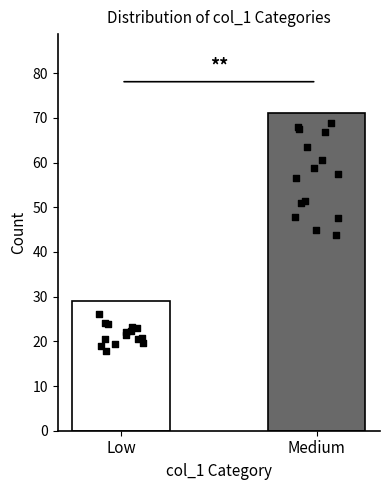

Between Low and Medium, which is larger?

Medium